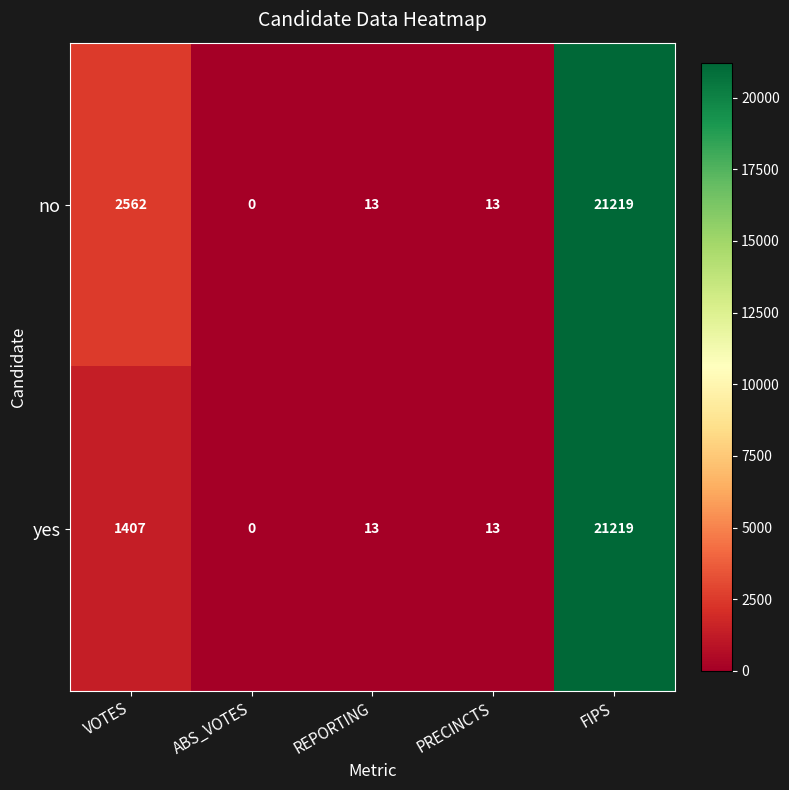

What is the difference between the yes values at REPORTING and ABS_VOTES?

13